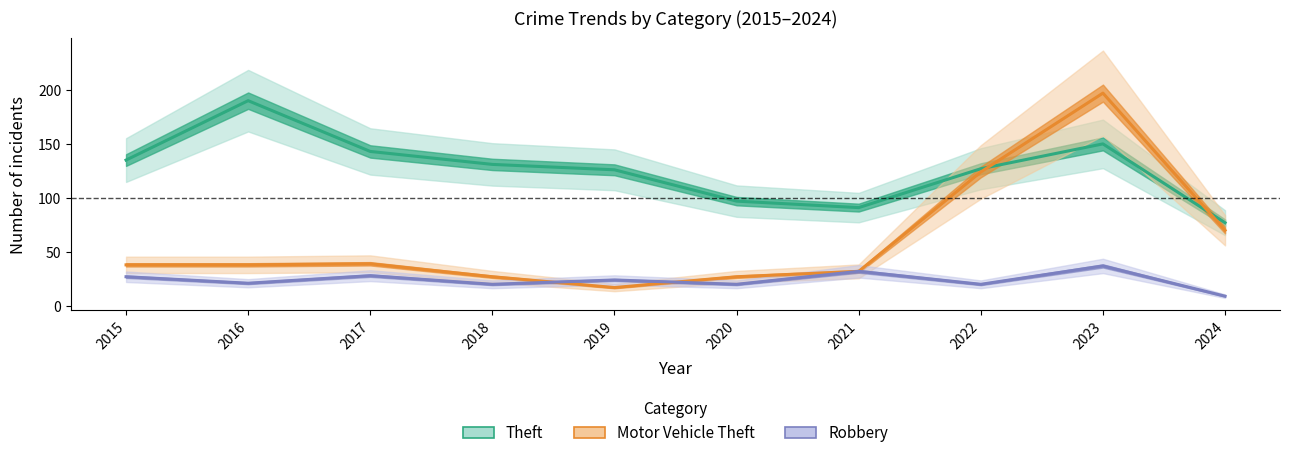

What is the difference between the Motor Vehicle Theft values at 2018 and 2015?

11